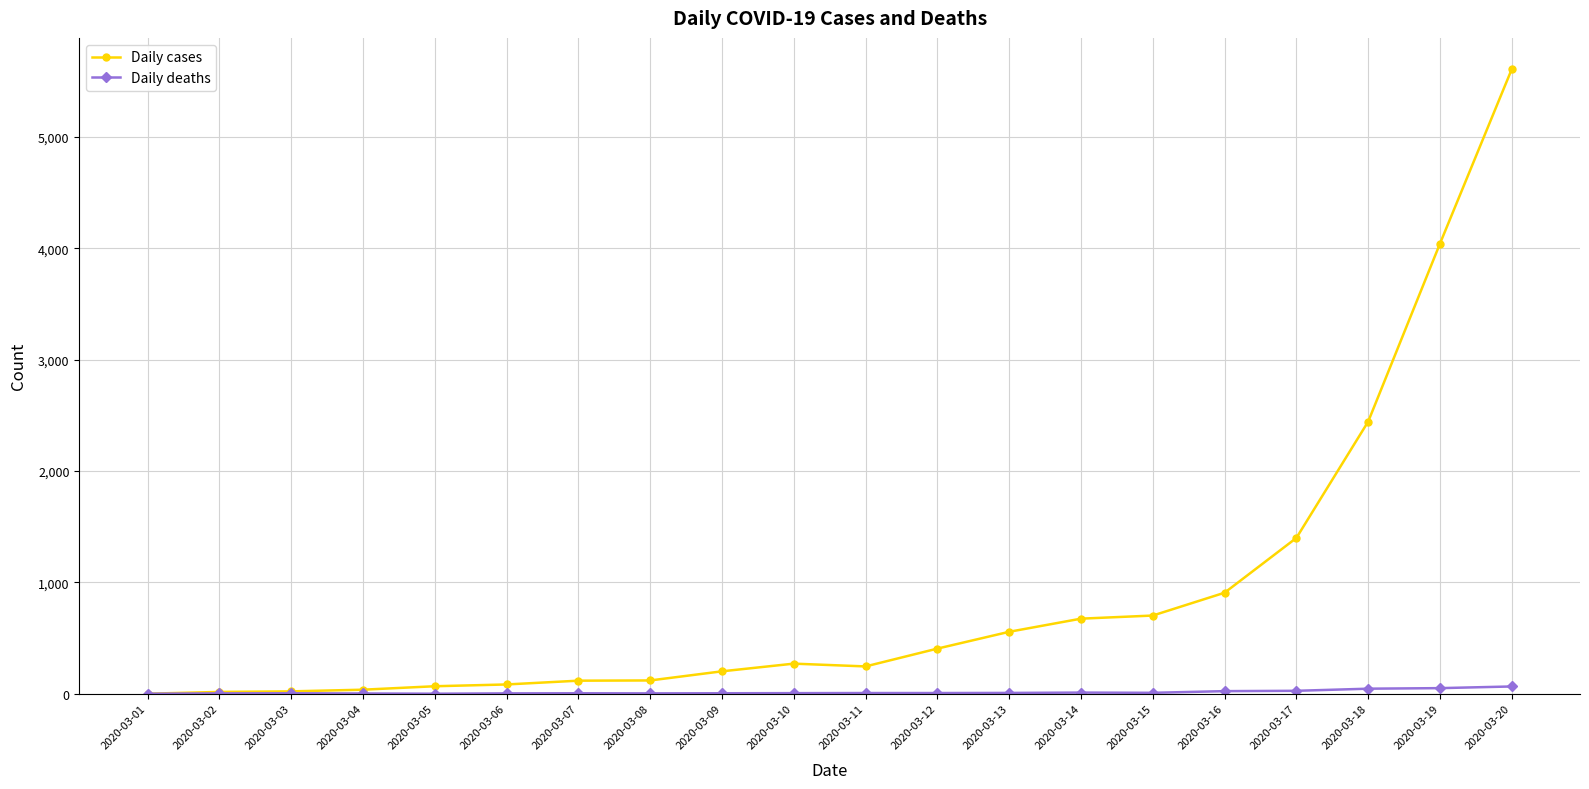

Which category has the highest value across all series?

2020-03-20